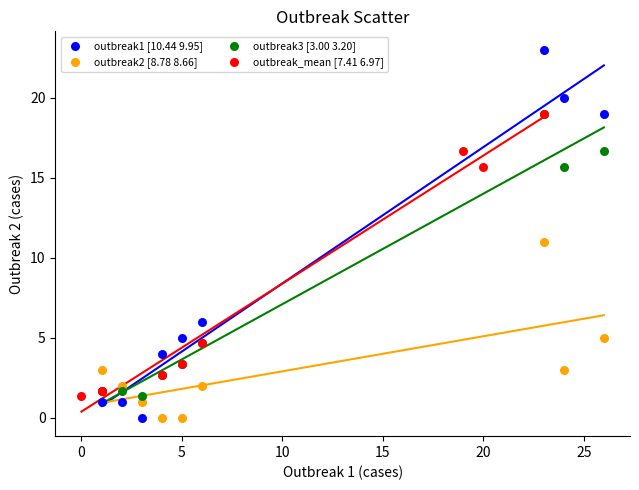

Which series has the largest Y range (max minus min)?

outbreak1 [10.44 9.95]